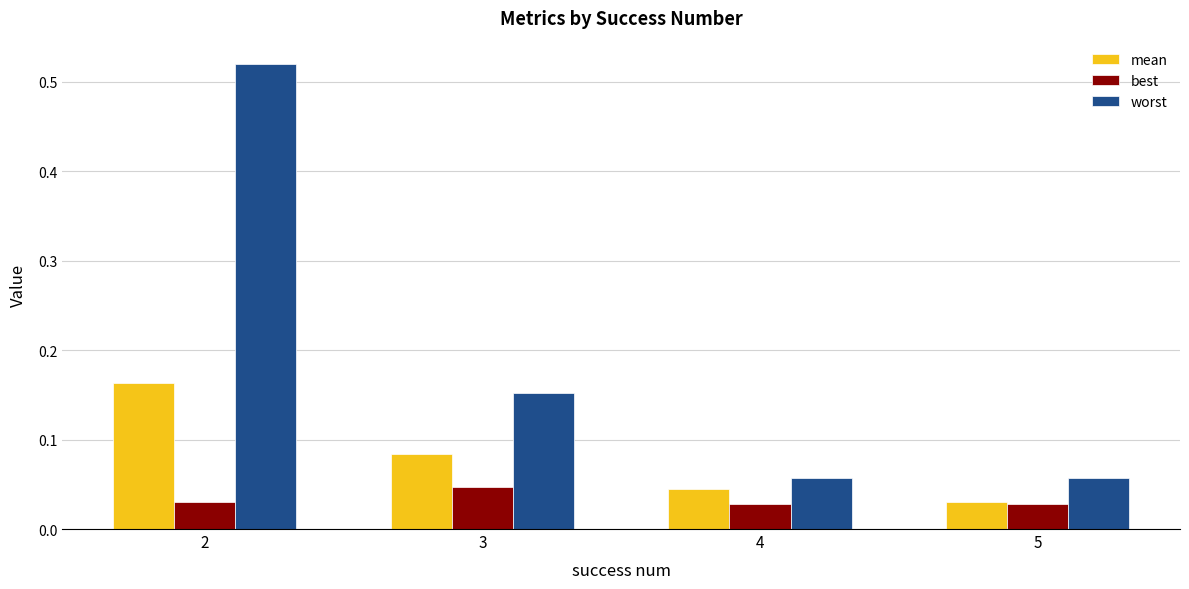

Is it true that mean equals 0.0 at 3?

False